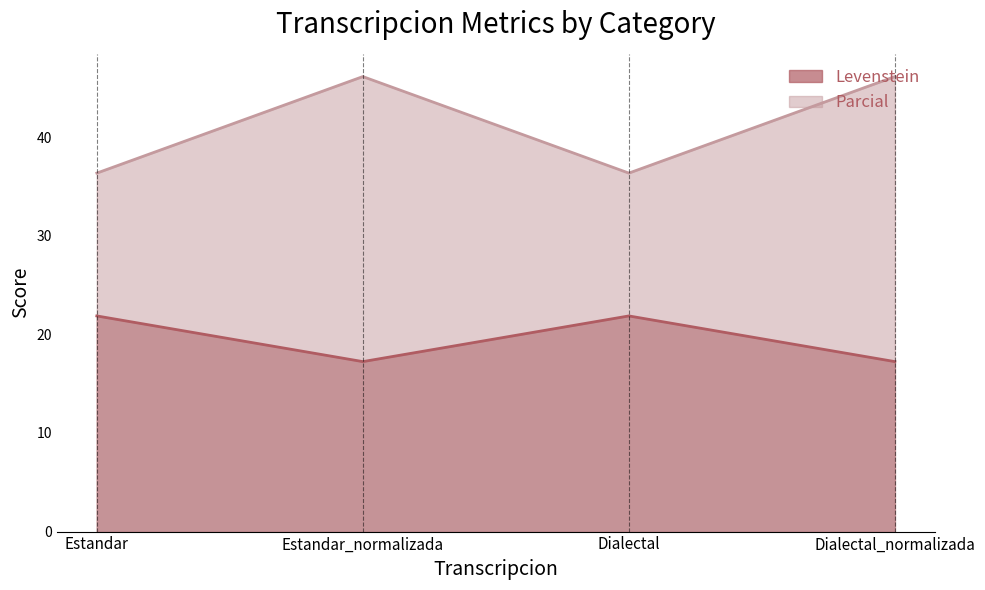

At which category is the sum across all series the highest?

Estandar_normalizada